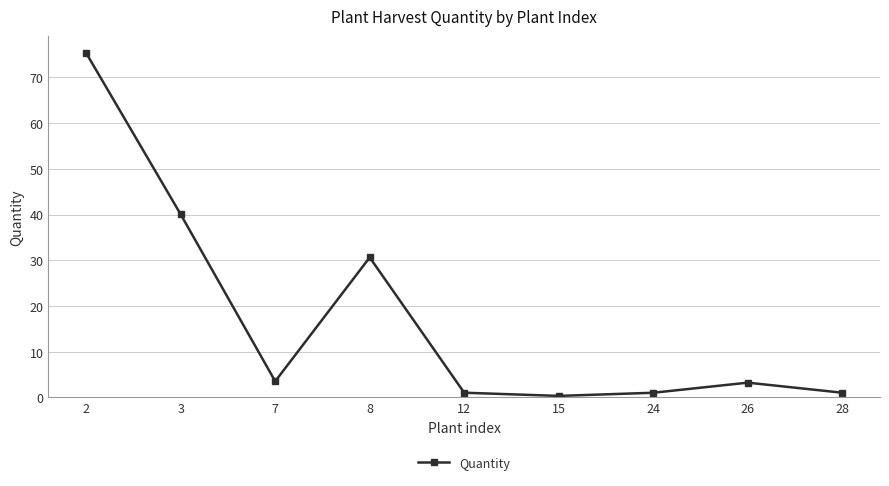

What is the maximum value shown in the chart?

75.3